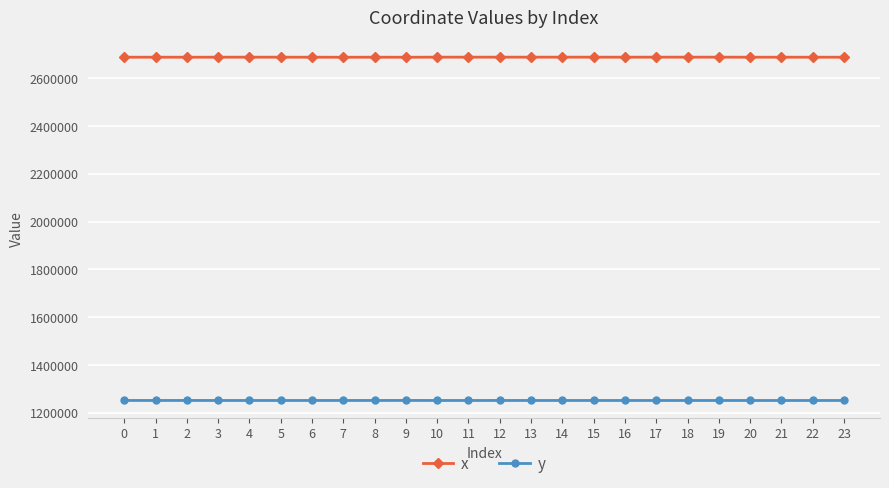

What are all the series names shown in the legend?

x, y